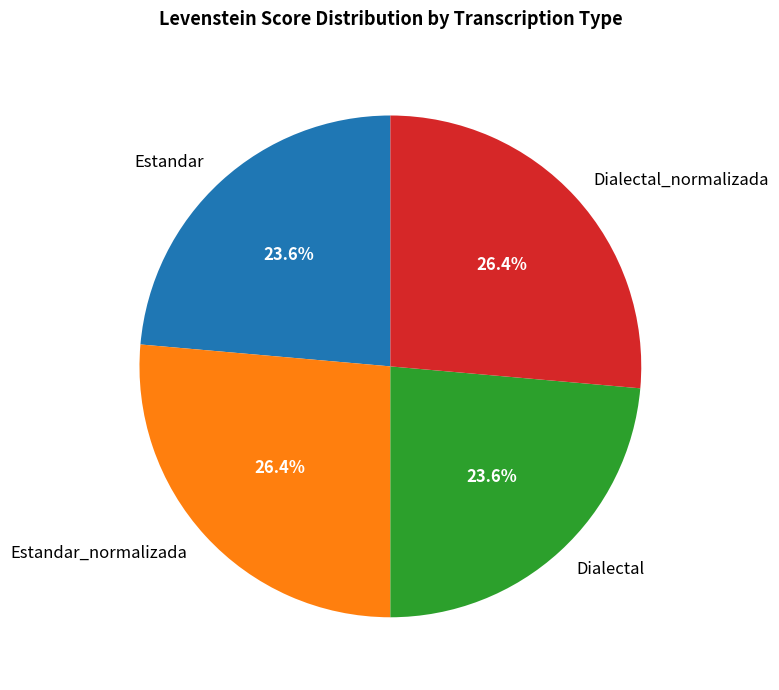

Is there a majority slice in this chart?

No